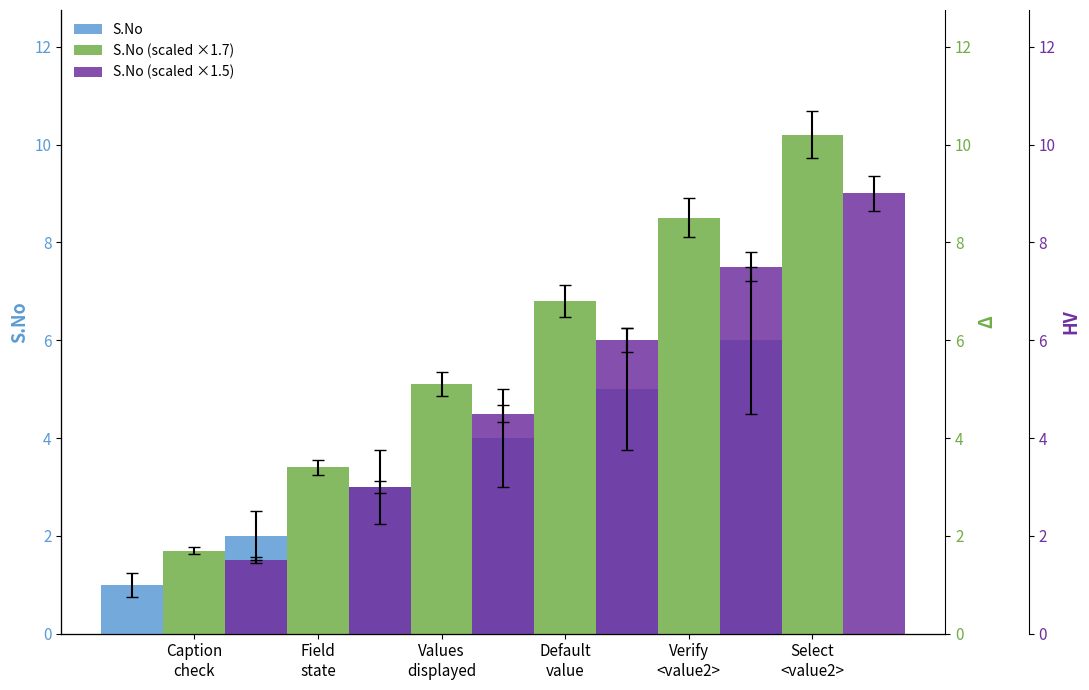

What is the label of the 1st bar from the right?

Select
<value2>